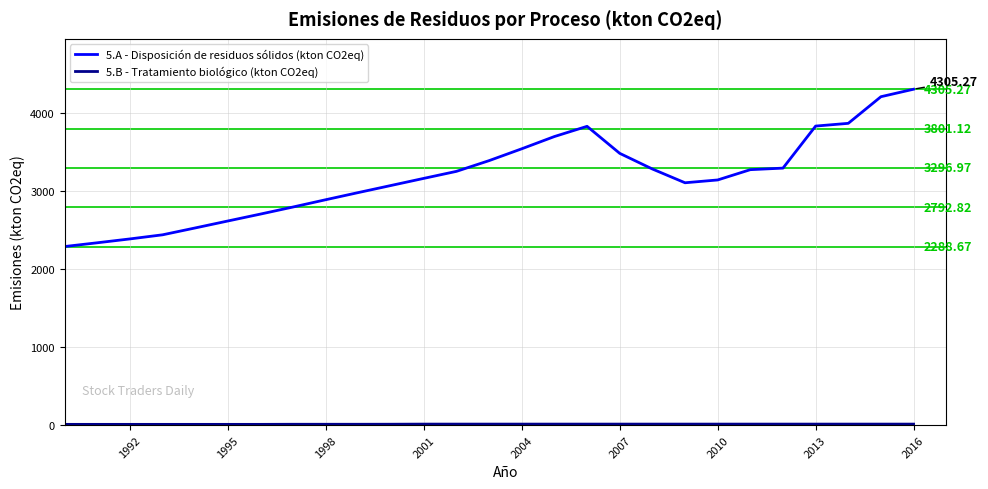

At how many categories does at least one series exceed 3809?

5